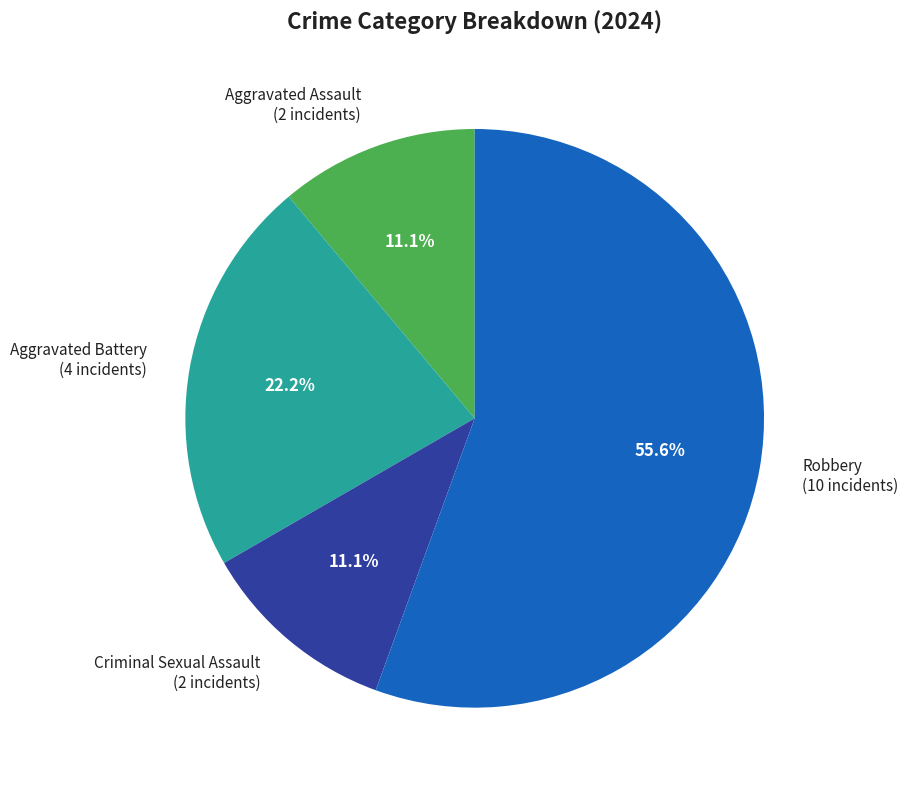

Is it true that Criminal Sexual Assault is 1% of the pie?

False